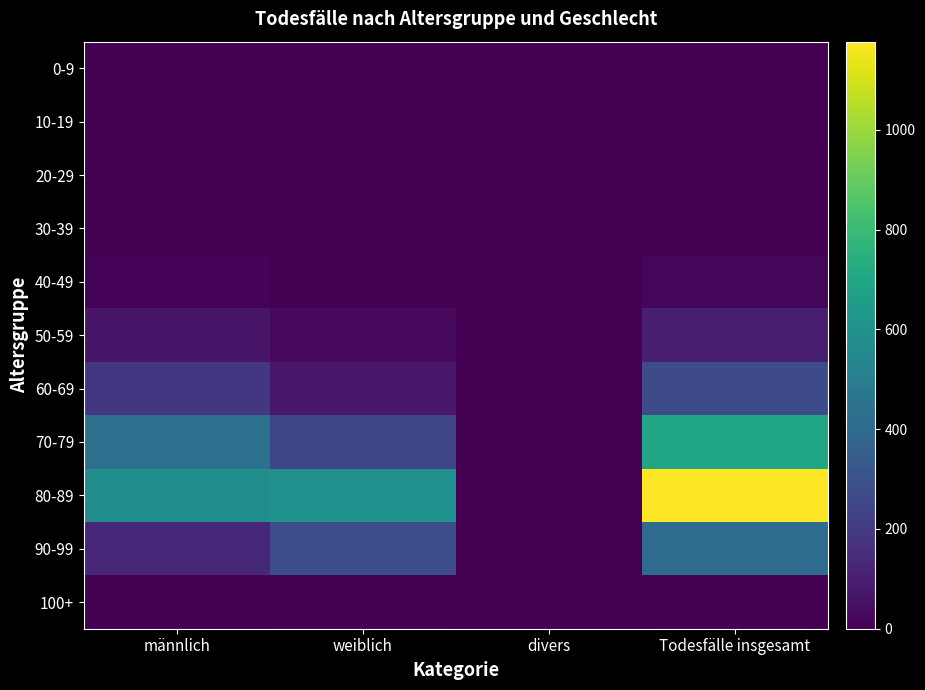

How many data points does each series have?

4